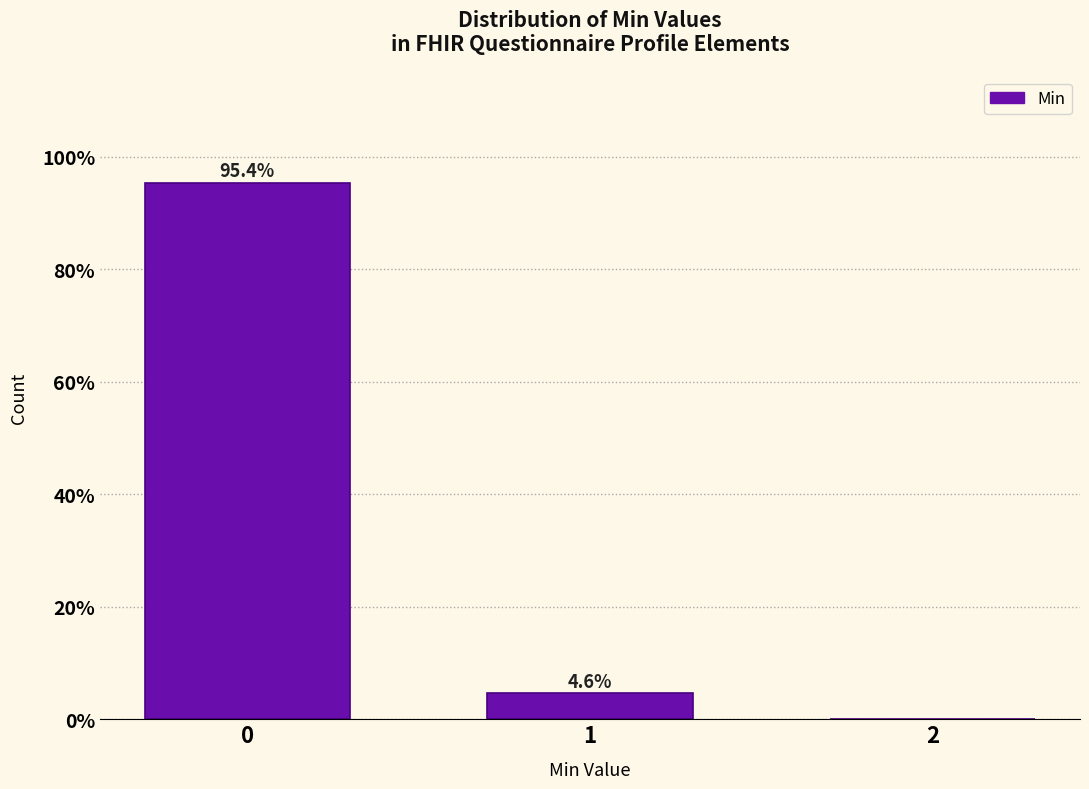

Reading right to left, list all the values displayed in this chart.

2=0.0	1=4.6	0=95.4